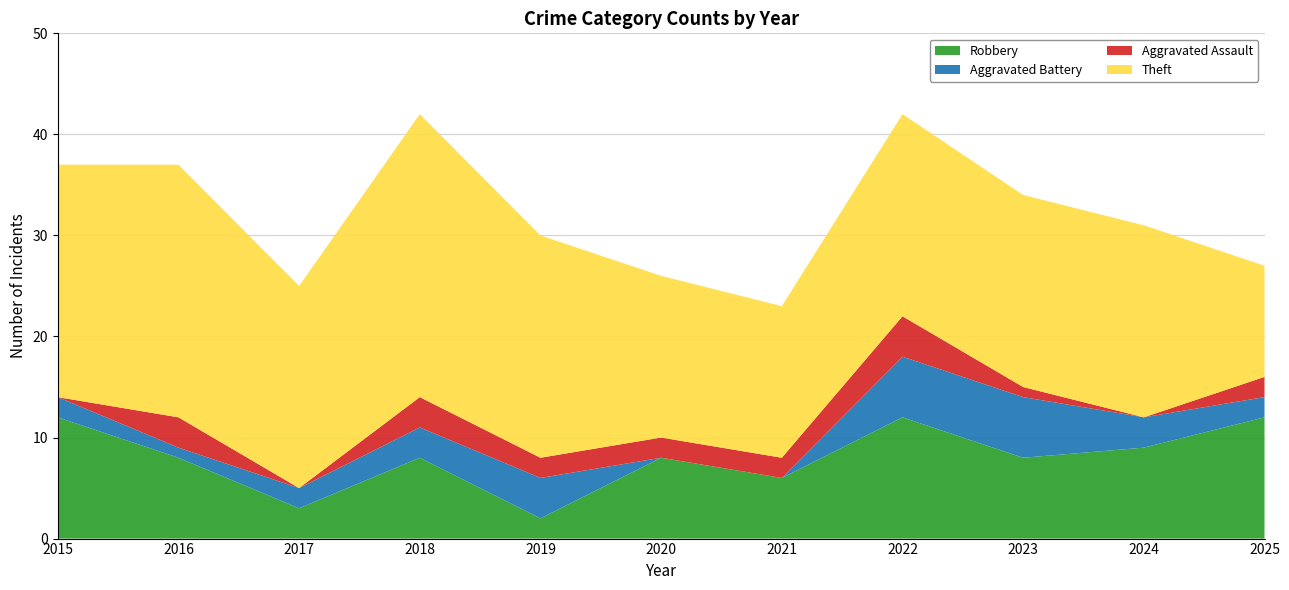

Reading left to right, what are all the values shown in this chart?

Robbery: 2015=12	2016=8	2017=3	2018=8	2019=2	2020=8	2021=6	2022=12	2023=8	2024=9	2025=12
Aggravated Battery: 2015=2	2016=1	2017=2	2018=3	2019=4	2020=0	2021=0	2022=6	2023=6	2024=3	2025=2
Aggravated Assault: 2015=0	2016=3	2017=0	2018=3	2019=2	2020=2	2021=2	2022=4	2023=1	2024=0	2025=2
Theft: 2015=23	2016=25	2017=20	2018=28	2019=22	2020=16	2021=15	2022=20	2023=19	2024=19	2025=11